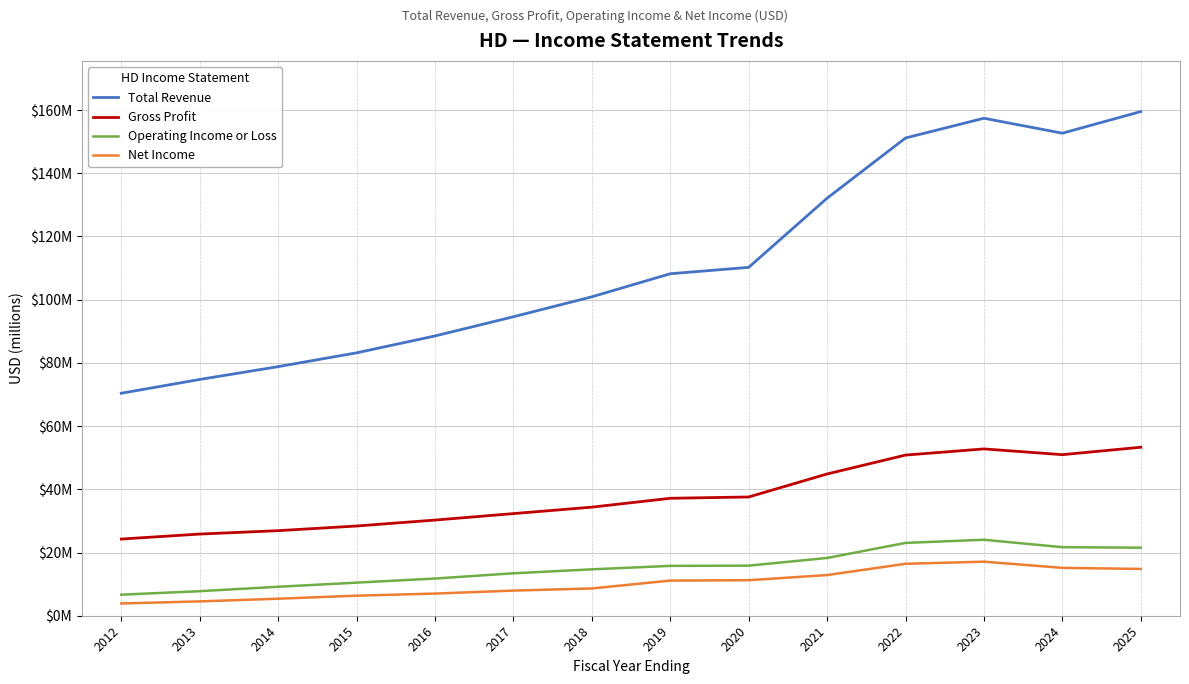

What is the difference between the Gross Profit values at 2025 and 2012?

29046000